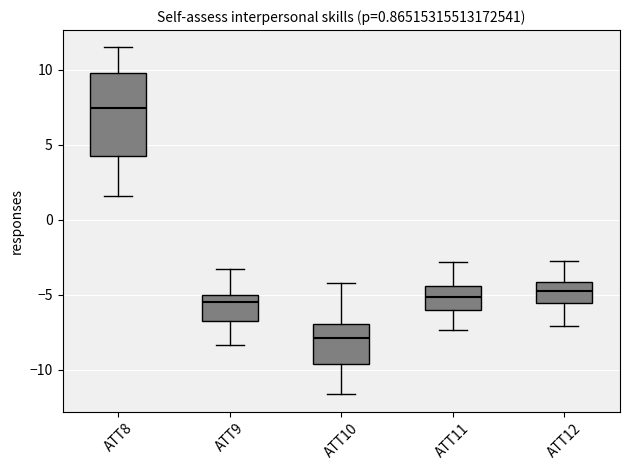

Which box is the tallest, from its lower edge to its upper edge?

ATT8